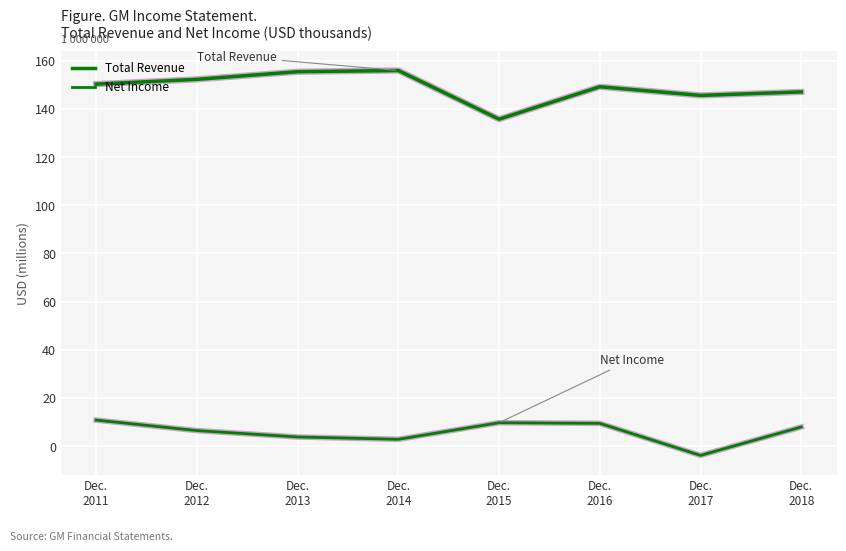

The Net Income series shows 9307687 at Dec.
2012. True or false?

False